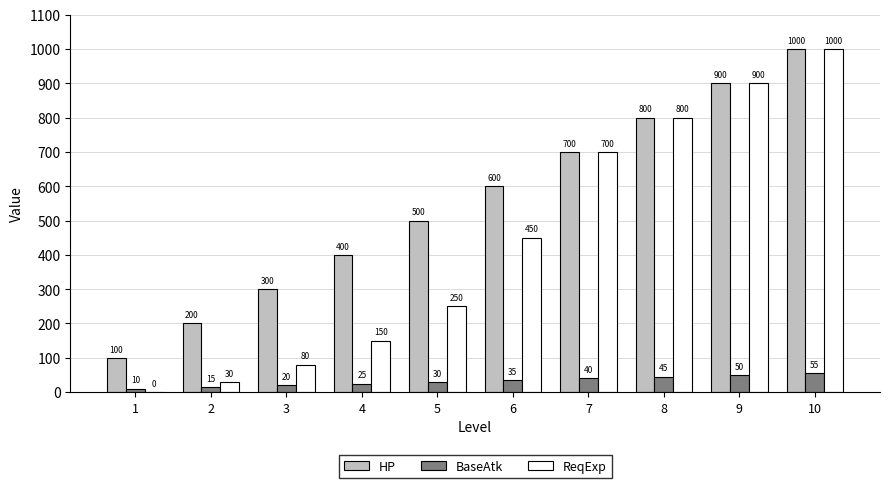

Which series has the largest total across all categories?

HP